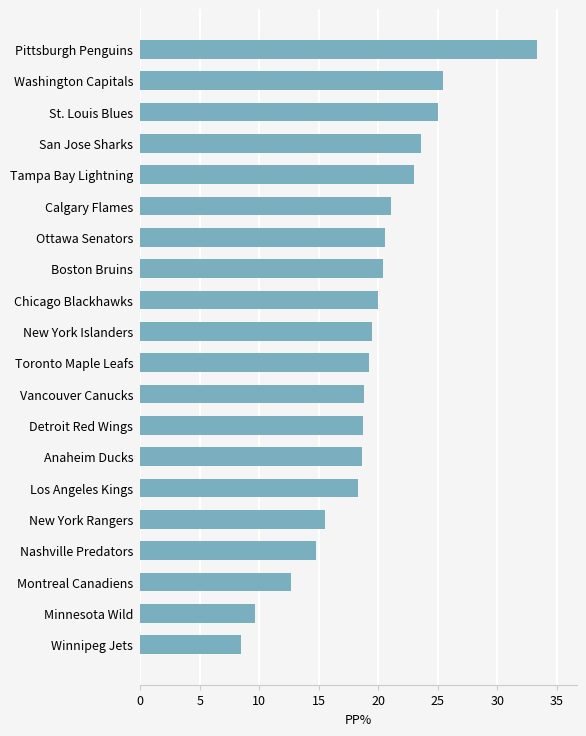

What is the change in value from Nashville Predators to Calgary Flames?

+6.3